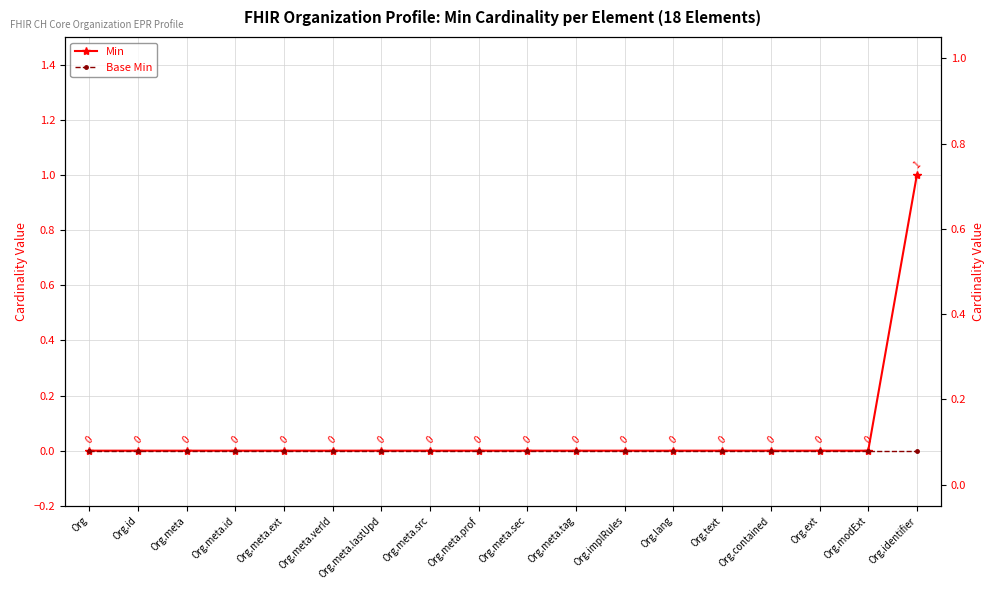

Reading left to right, list all the values displayed in this chart.

Min: 0	0	0	0	0	0	0	0	0	0	0	0	0	0	0	0	0	1
Base Min: 0	0	0	0	0	0	0	0	0	0	0	0	0	0	0	0	0	0